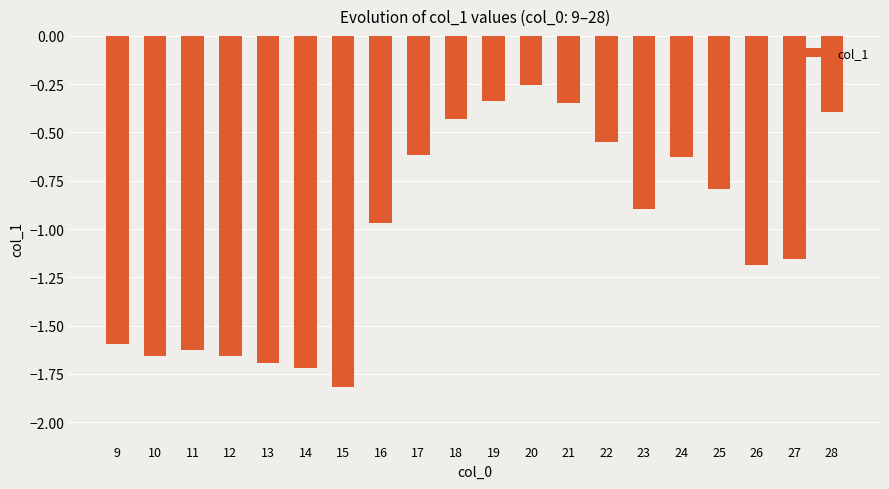

How many bars are there in total?

20